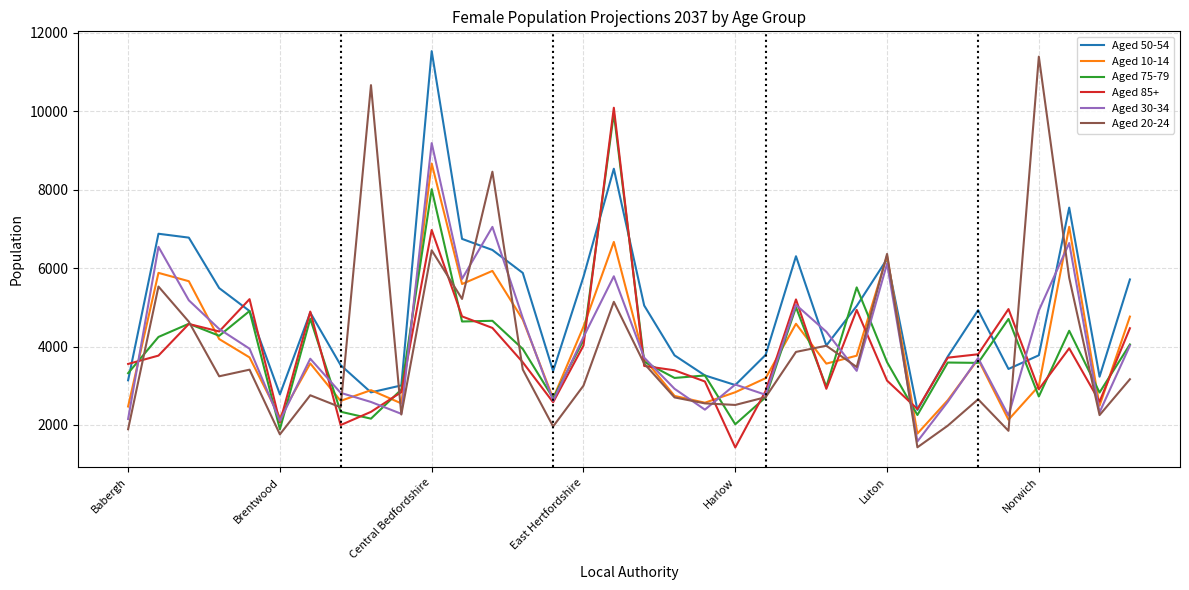

What are all the series names shown in the legend?

Aged 50-54, Aged 10-14, Aged 75-79, Aged 85+, Aged 30-34, Aged 20-24